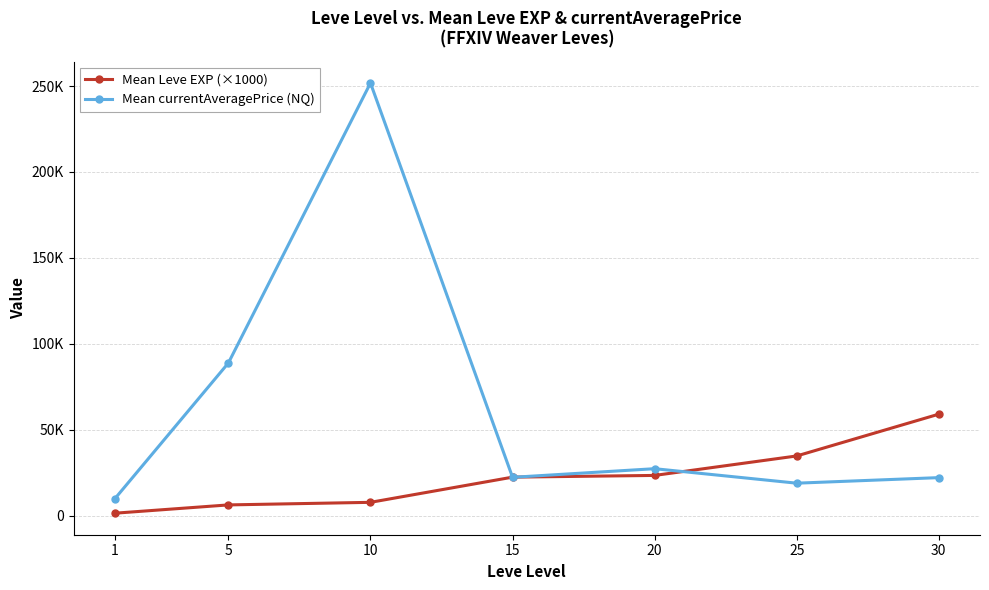

What is the difference between the second highest and second lowest values in the Mean Leve EXP (×1000) series?

28500.0